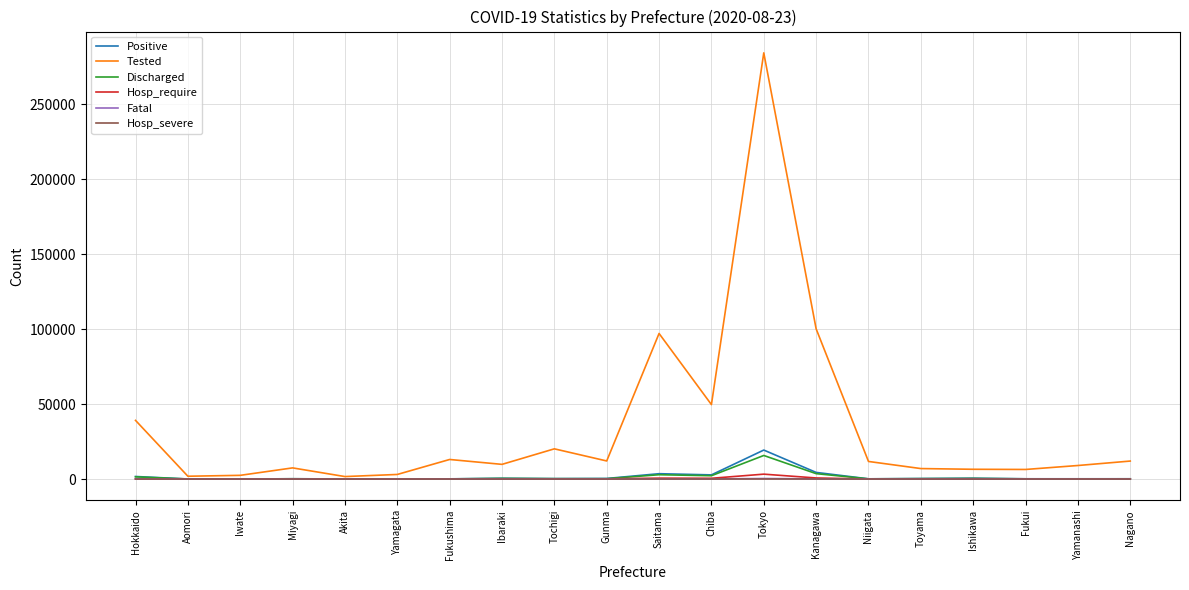

Where does the Discharged series first go above 229?

Hokkaido